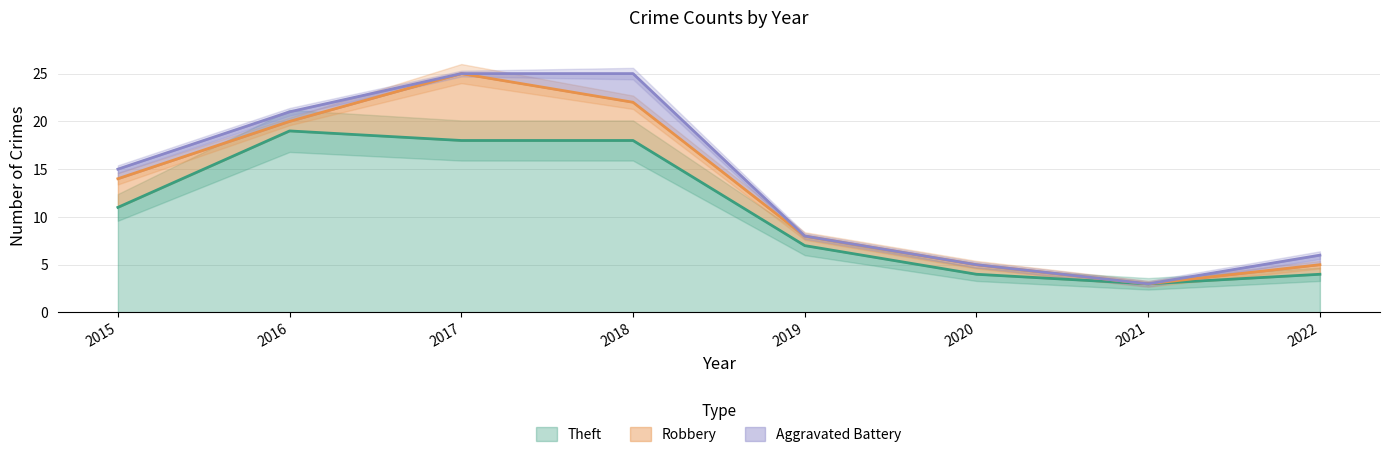

At which label does Theft reach its minimum?

2021